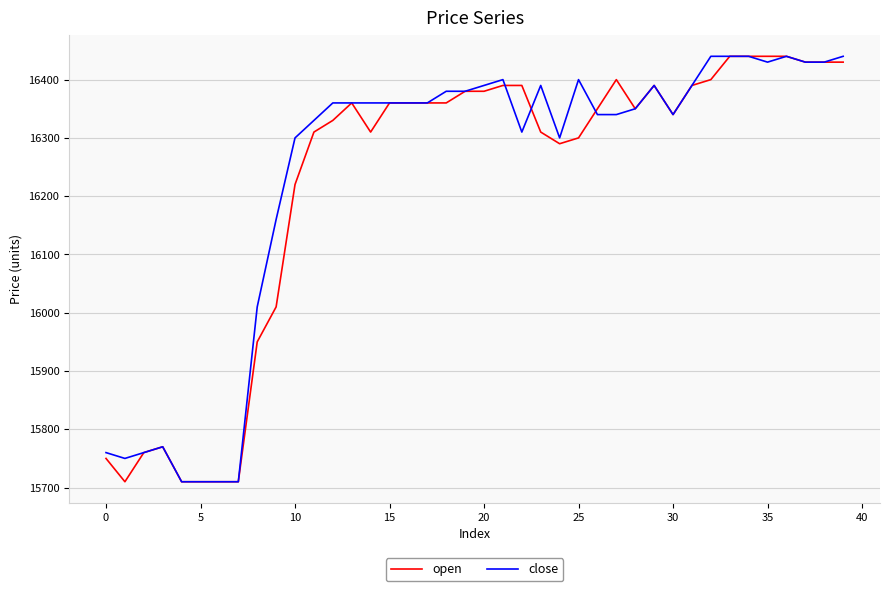

What is the highest value of the close series?

16440